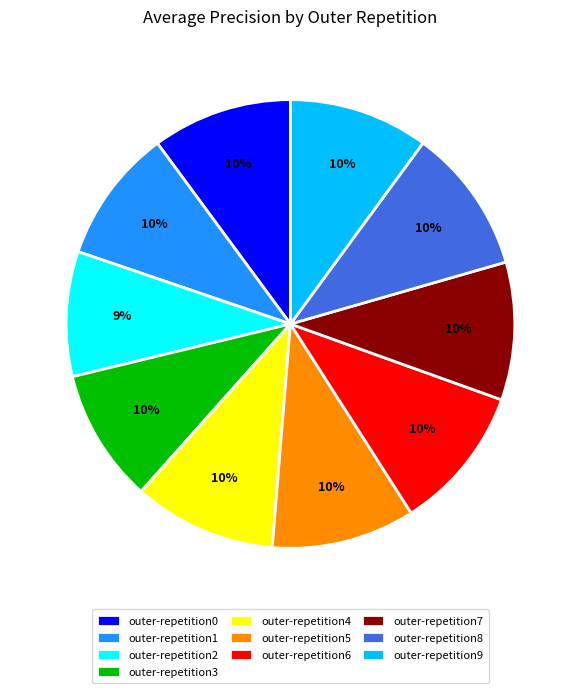

Is it true that outer-repetition8 is 16% of the pie?

False